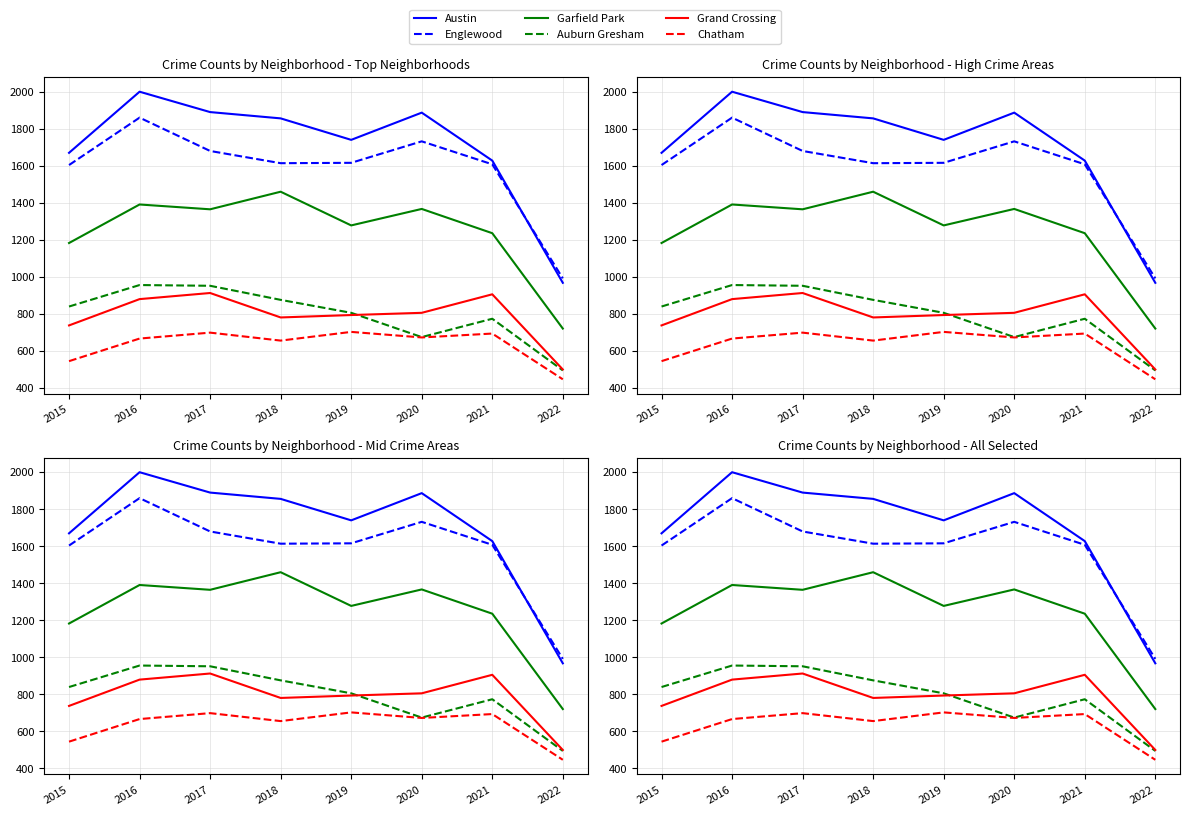

Reading right to left, what are all the values shown in this chart?

Austin: 967	1627	1886	1739	1855	1889	1999	1669
Englewood: 991	1607	1731	1615	1613	1679	1859	1603
Garfield Park: 720	1235	1366	1277	1459	1364	1390	1182
Auburn Gresham: 494	773	674	805	875	951	955	839
Grand Crossing: 499	905	805	793	780	912	879	737
Chatham: 446	693	672	702	655	698	666	544